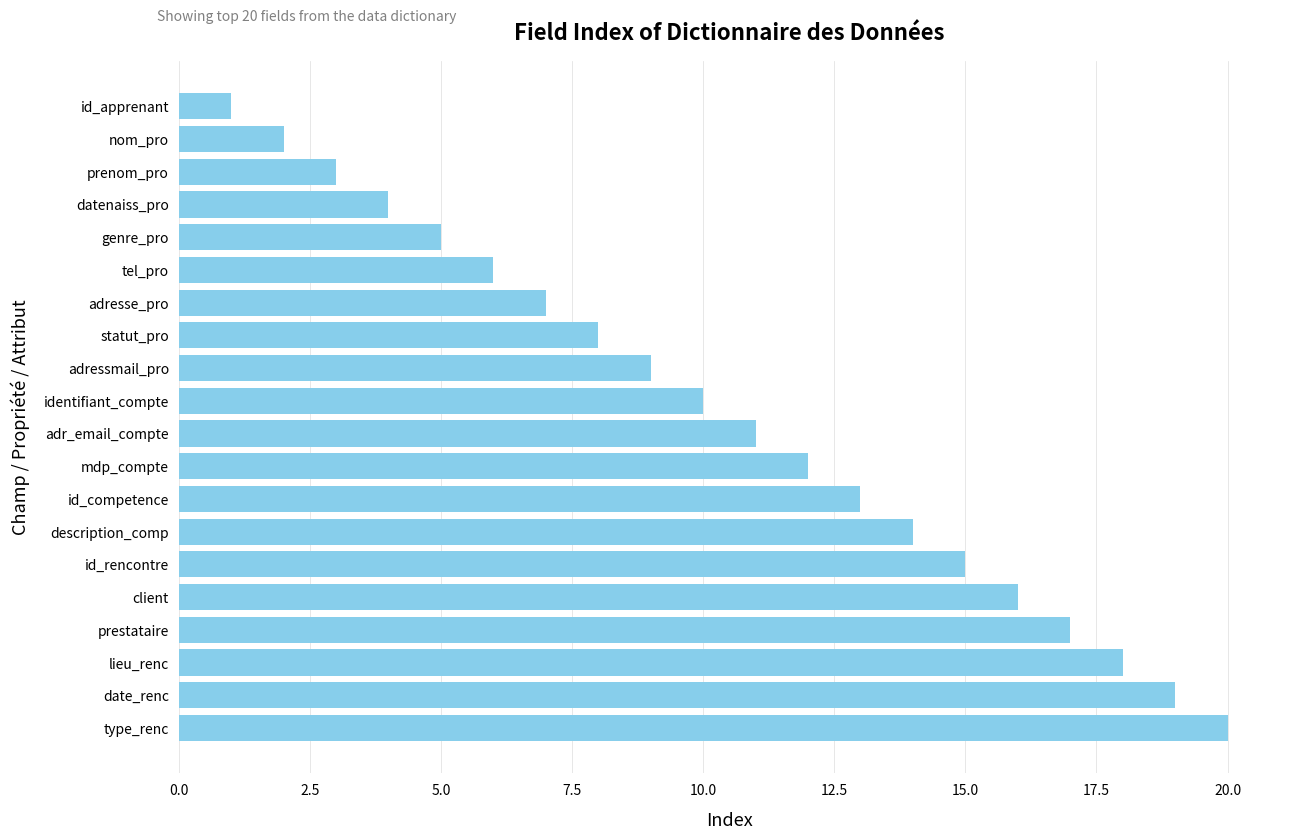

What is the sum of all values?

210